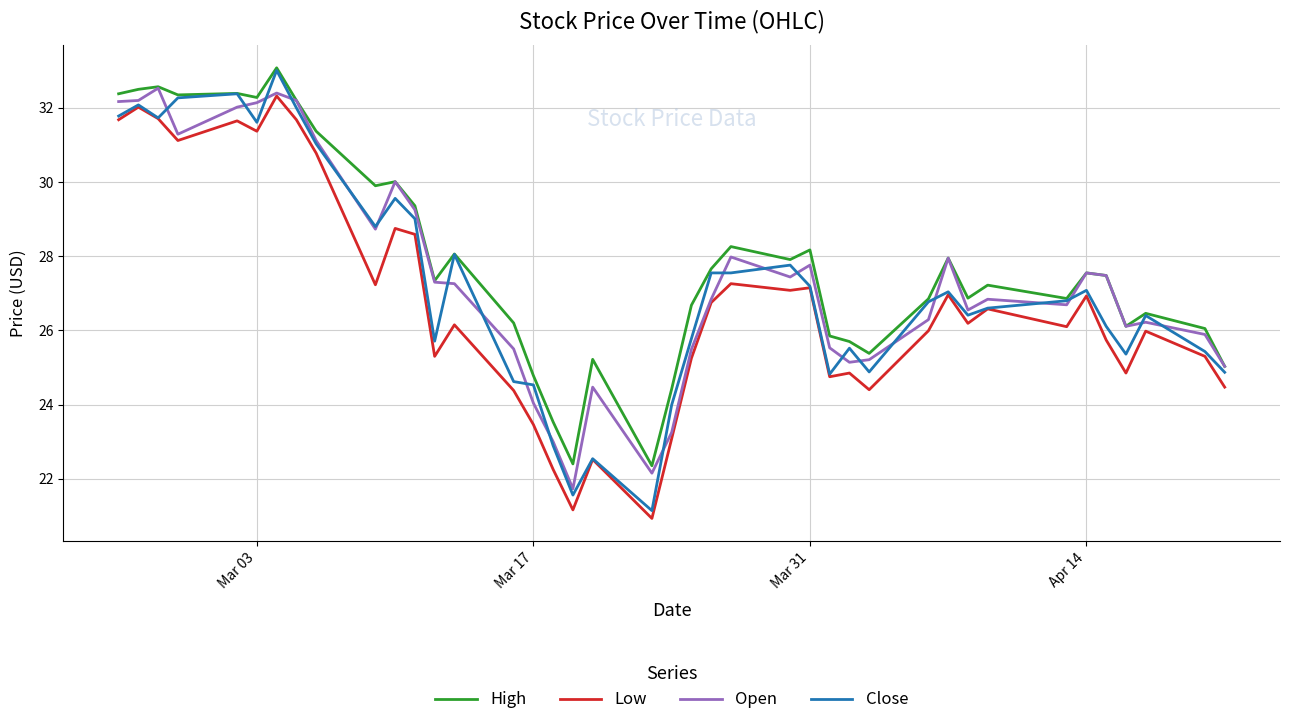

What is the minimum value shown in the chart?

20.9